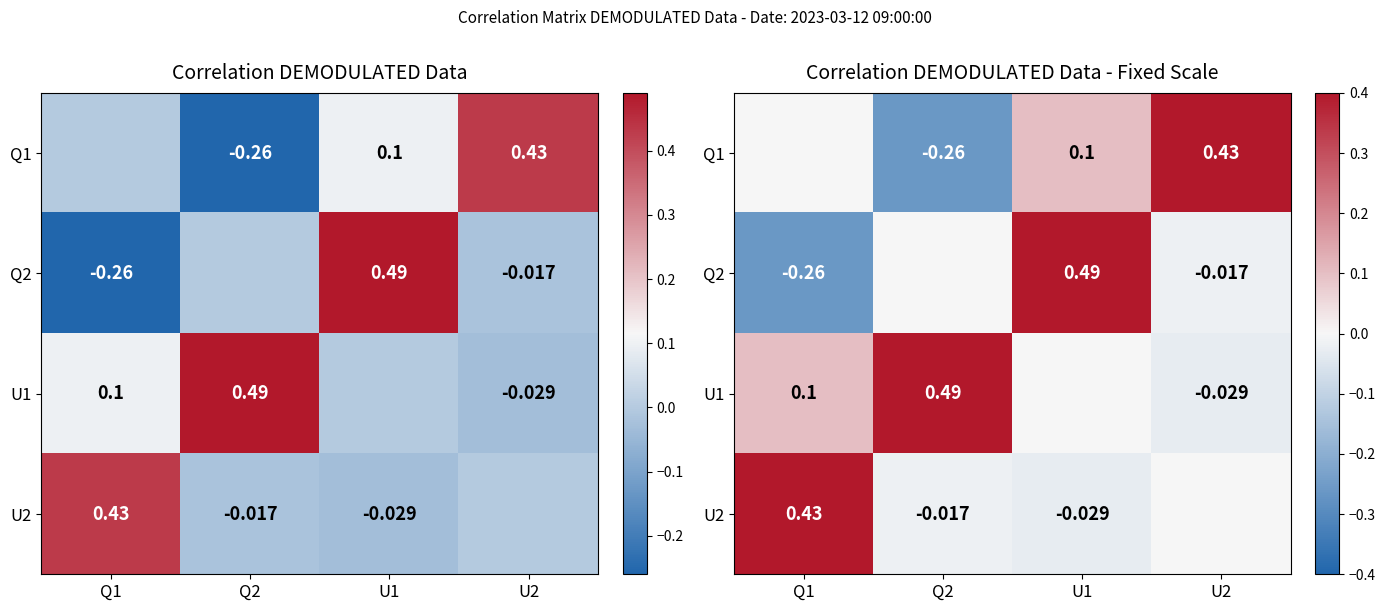

What is the difference between the maximum and second lowest values in the Q2 series?

0.5